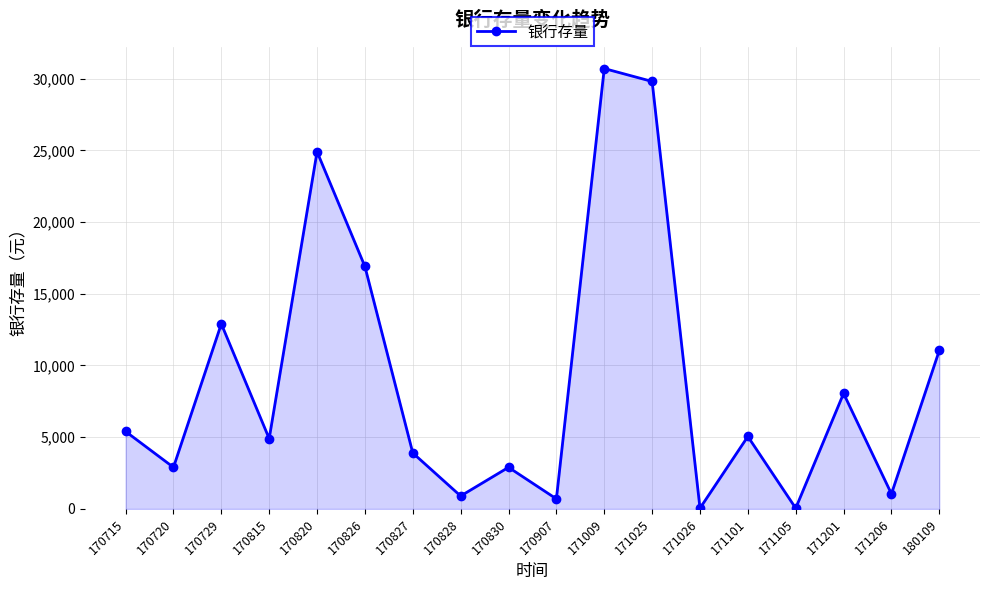

Approximately how many times larger is the value at 170907 compared to 171206?

0.7